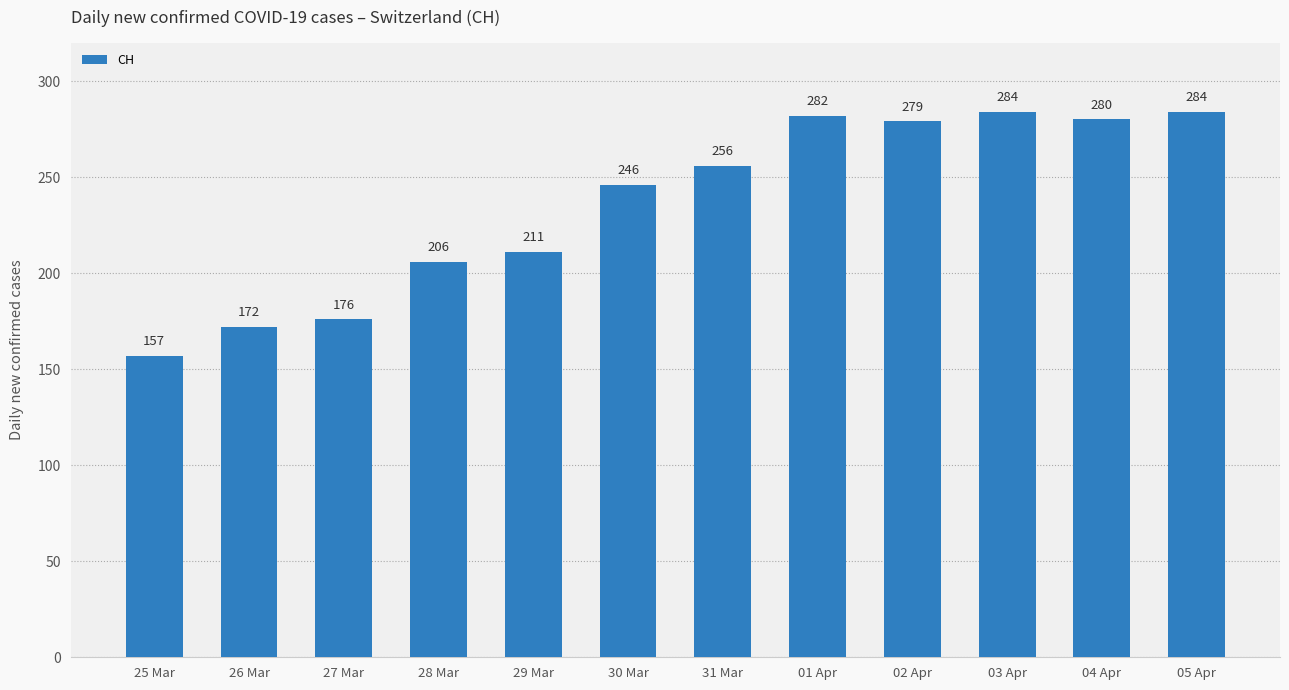

The chart shows a value of 284 at 05 Apr. True or false?

True